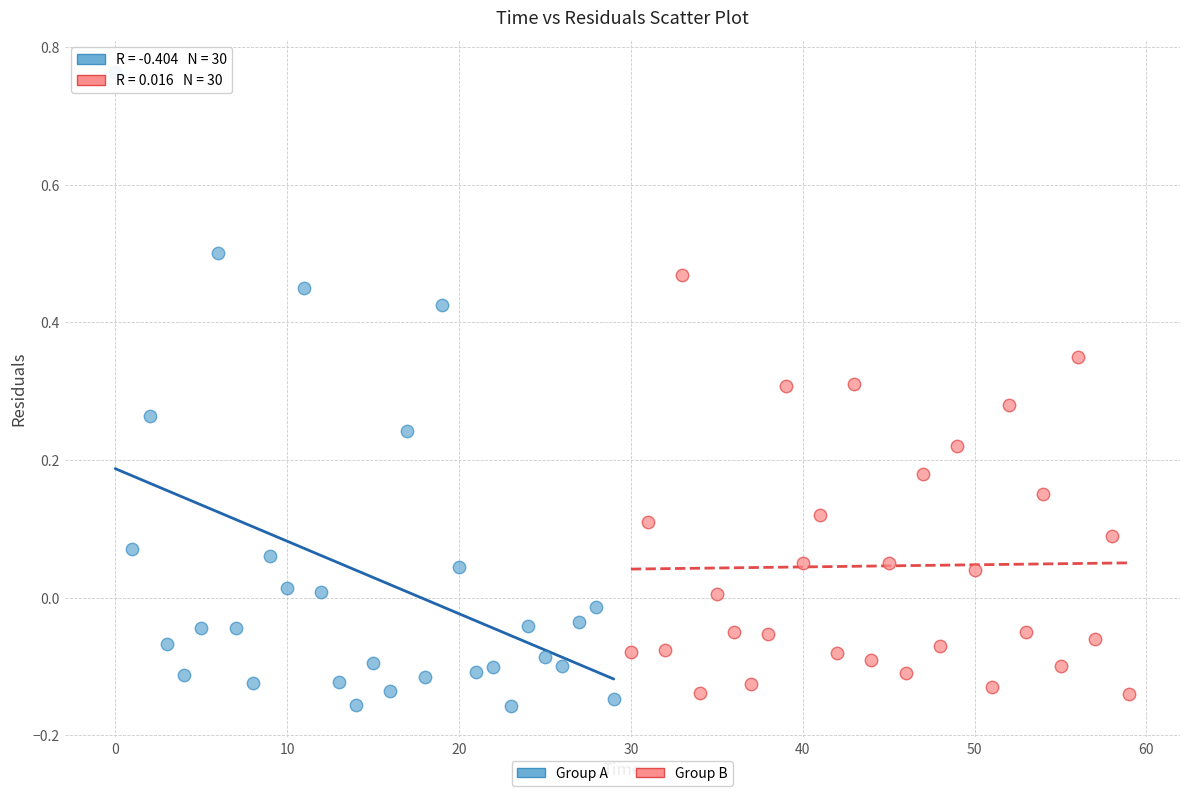

Which series contains the highest Y value?

Group A